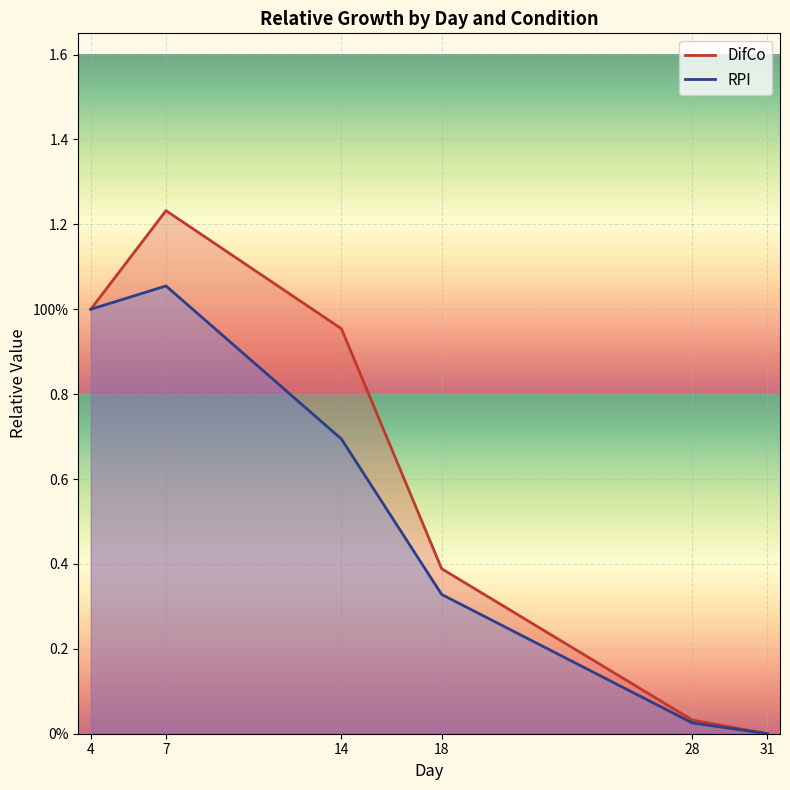

What is the difference between the RPI values at 15 and 22?

0.4